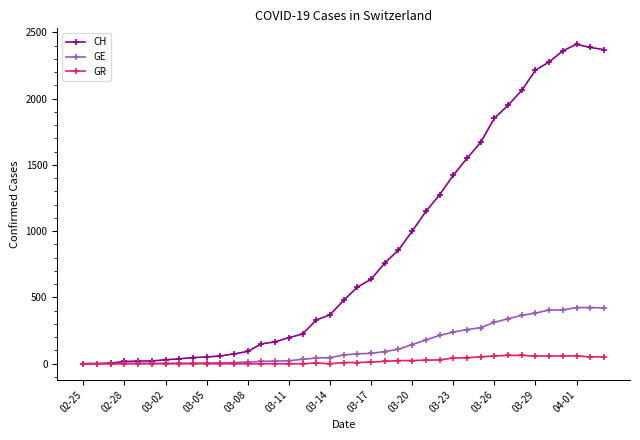

What is the value of the GE point at the 11th from the left?

7